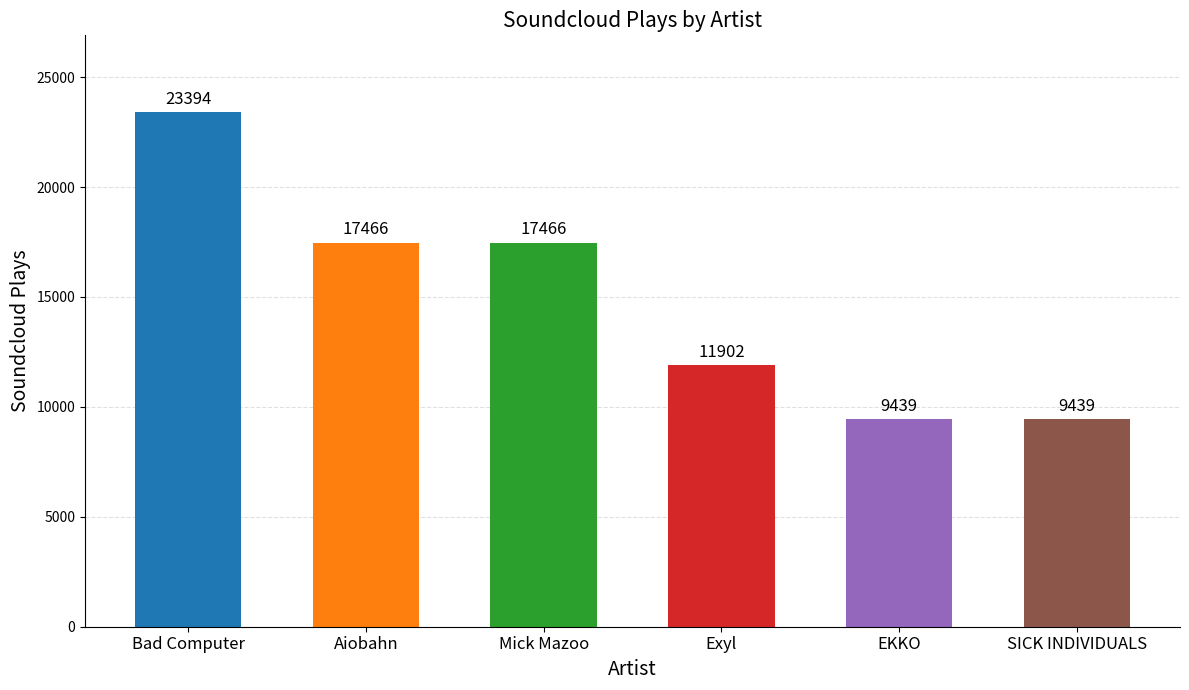

What is the sum of all values?

89106